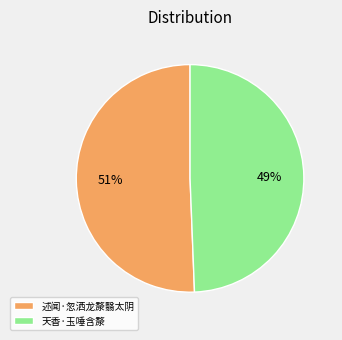

Is it true that 述闻·忽洒龙漦翳太阴 is 51% of the pie?

True